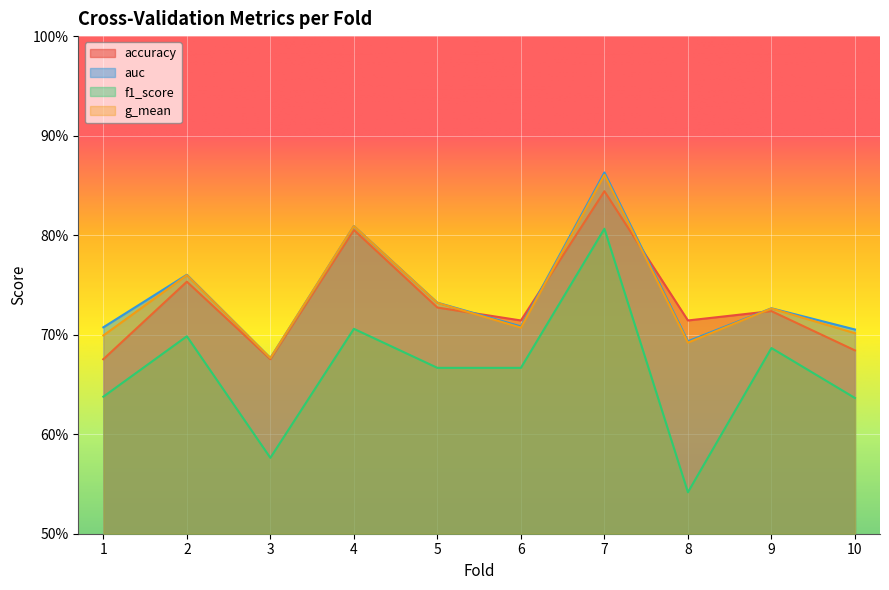

True or false: auc has a value of 1.0 at 9.

False